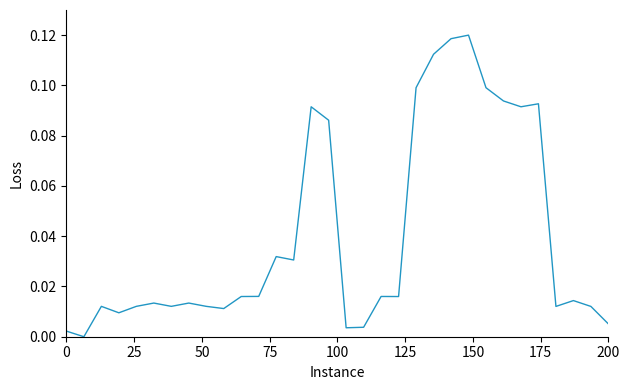

Is this an area chart (filled region under the line)?

No